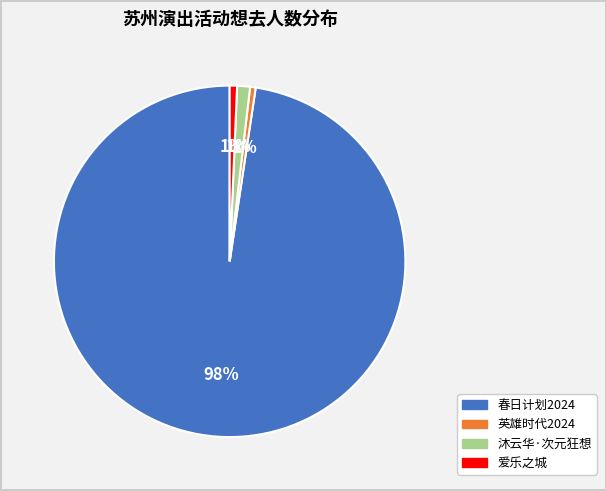

To the nearest percent, what is the average slice percentage?

25%